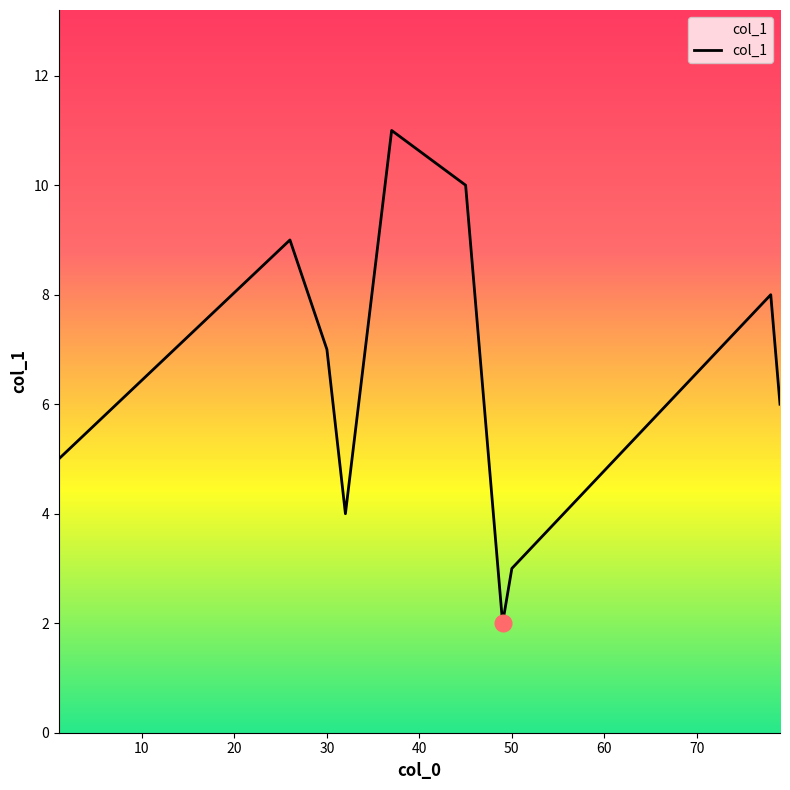

What is the greatest value displayed?

11